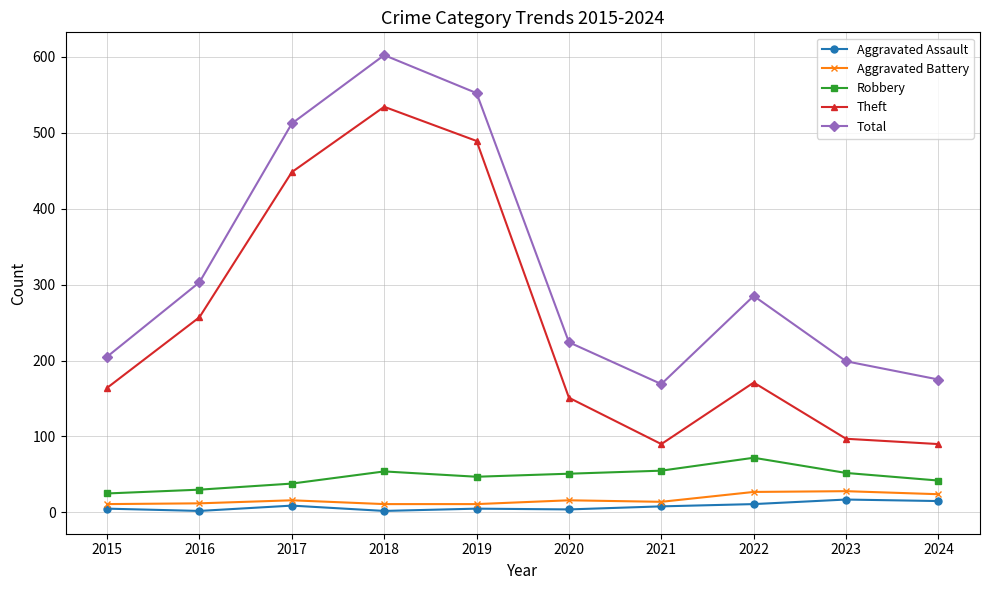

What is the spread (max minus min) of values at 2023?

182